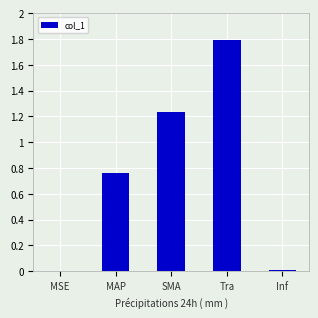

What is the change in value from SMA to Tra?

+0.6